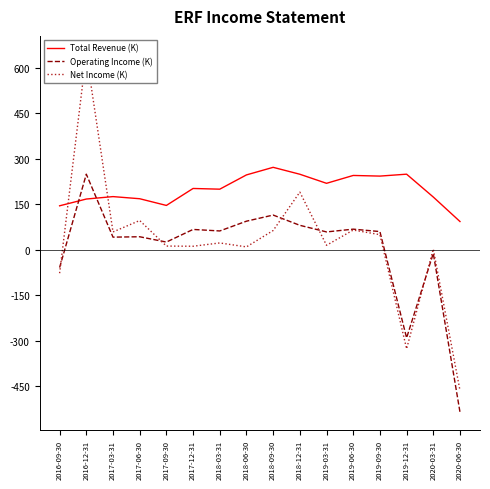

Between which two adjacent categories do Net Income (K) and Total Revenue (K) first intersect?

2016-09-30 and 2016-12-31